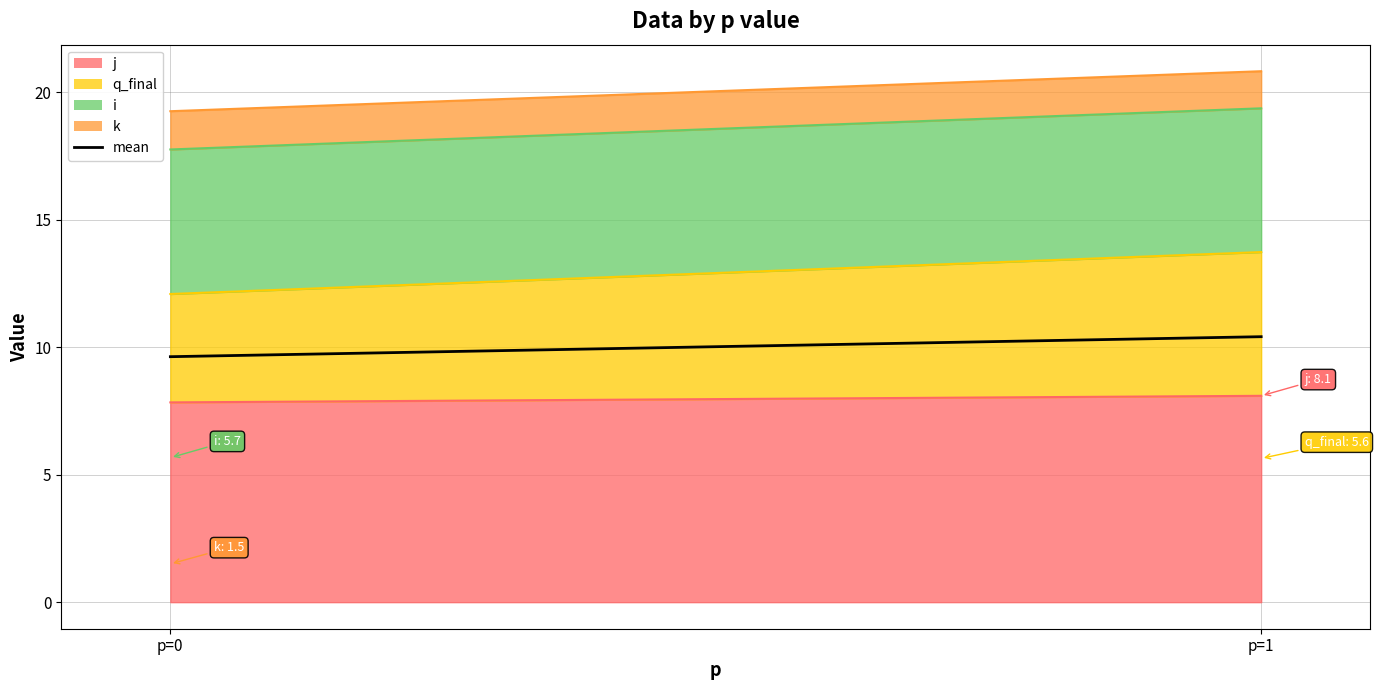

Reading left to right, list all the values displayed in this chart.

p=0=9.6	p=1=10.4